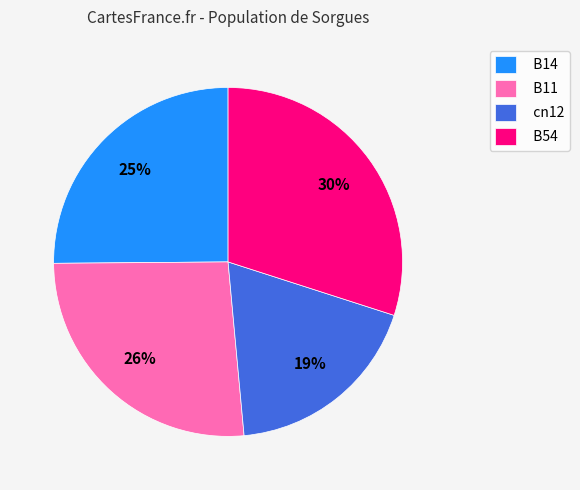

Is B54 the majority of the pie?

No